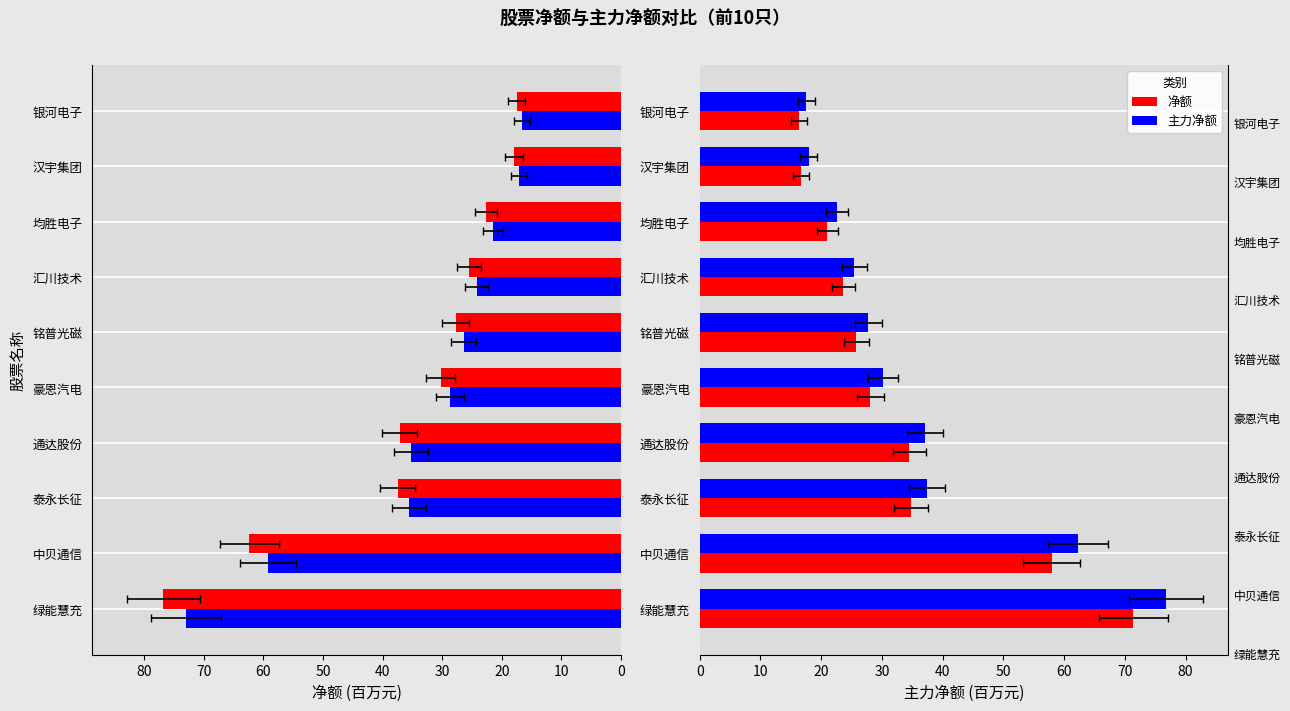

Between 中贝通信 and 通达股份, which series saw the biggest shift?

主力净额